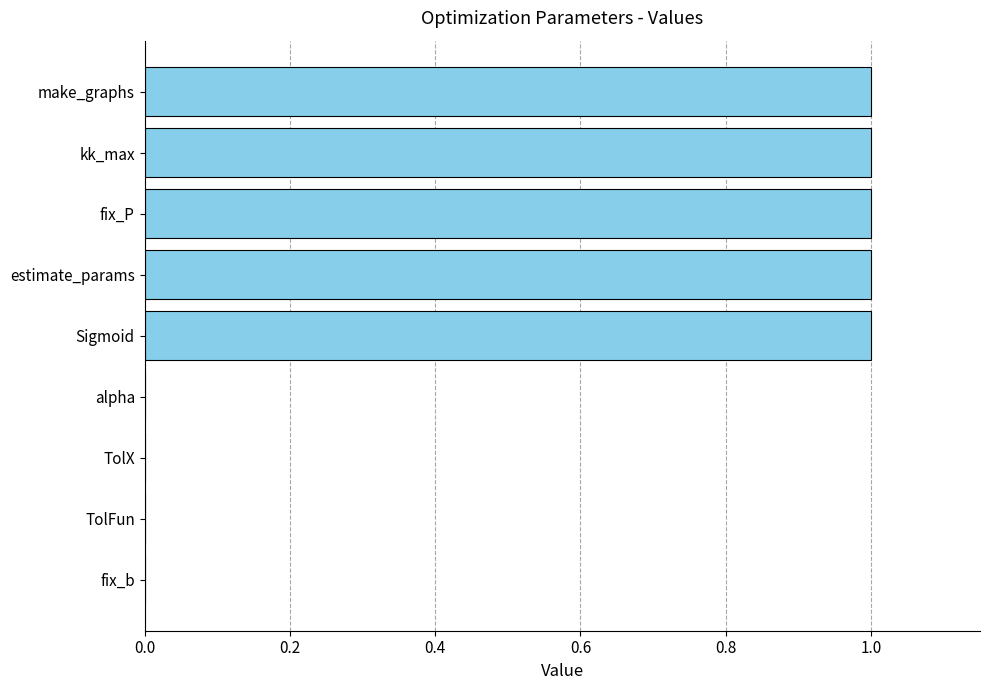

Is it true that the value at make_graphs is 1.0?

True